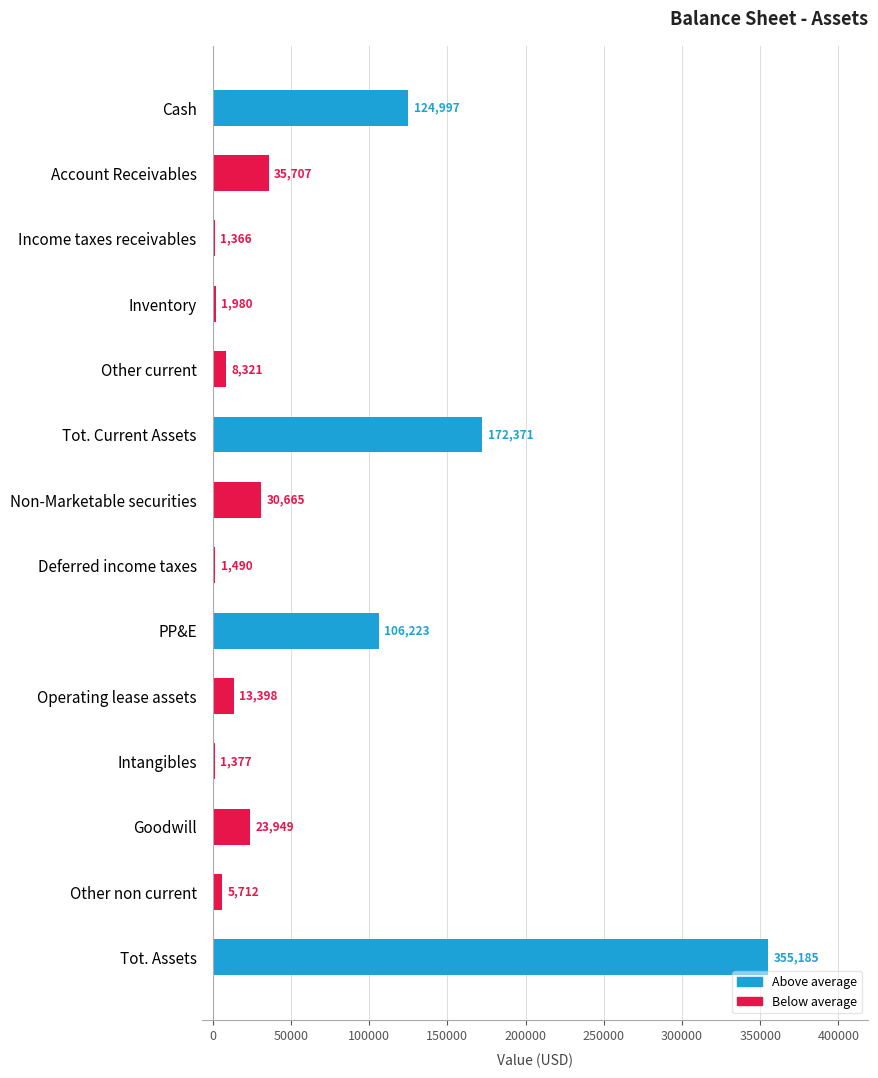

What is the sum of the values at Other non current and Inventory?

7692